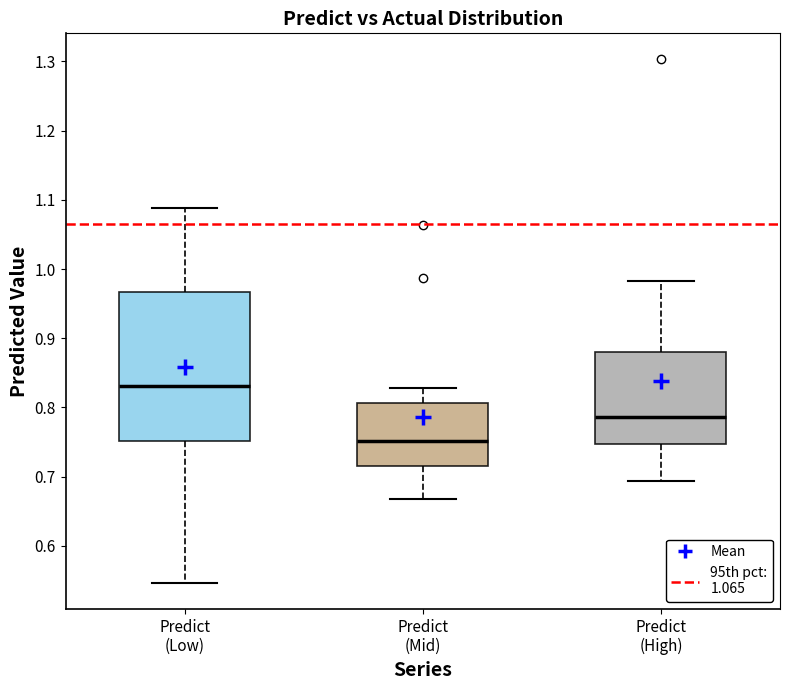

Reading left to right, read every box against the y-axis: the position of its median line, the range the box covers, and the ends of its whiskers. The values are not printed on the chart, so give them approximately, as read against the axis.

Predict (Low): median 0.83, box 0.75 to 0.97, whiskers 0.55 to 1.09
Predict (Mid): median 0.75, box 0.72 to 0.81, whiskers 0.67 to 0.83
Predict (High): median 0.79, box 0.75 to 0.88, whiskers 0.69 to 0.98